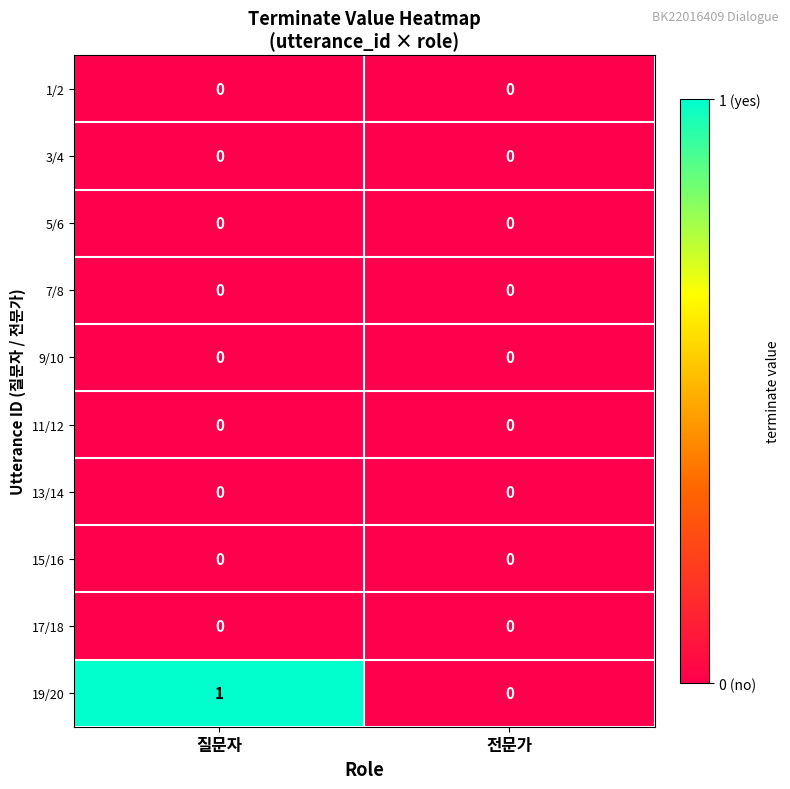

Is it true that 17/18 equals 0 at 질문자?

True